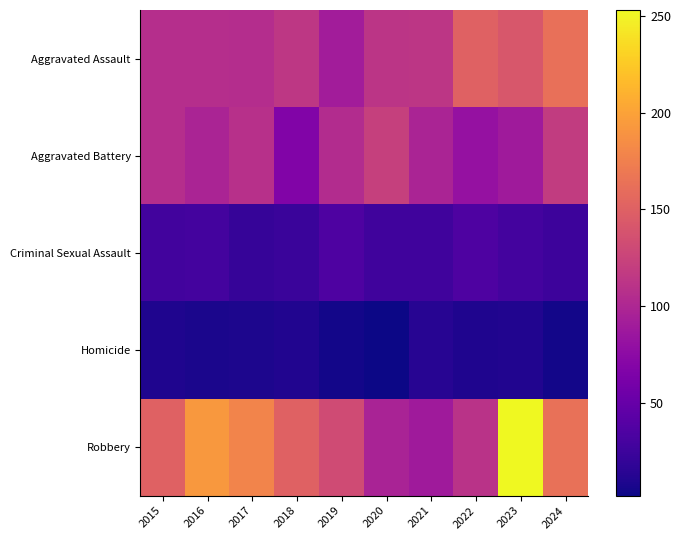

What is the greatest value displayed?

253